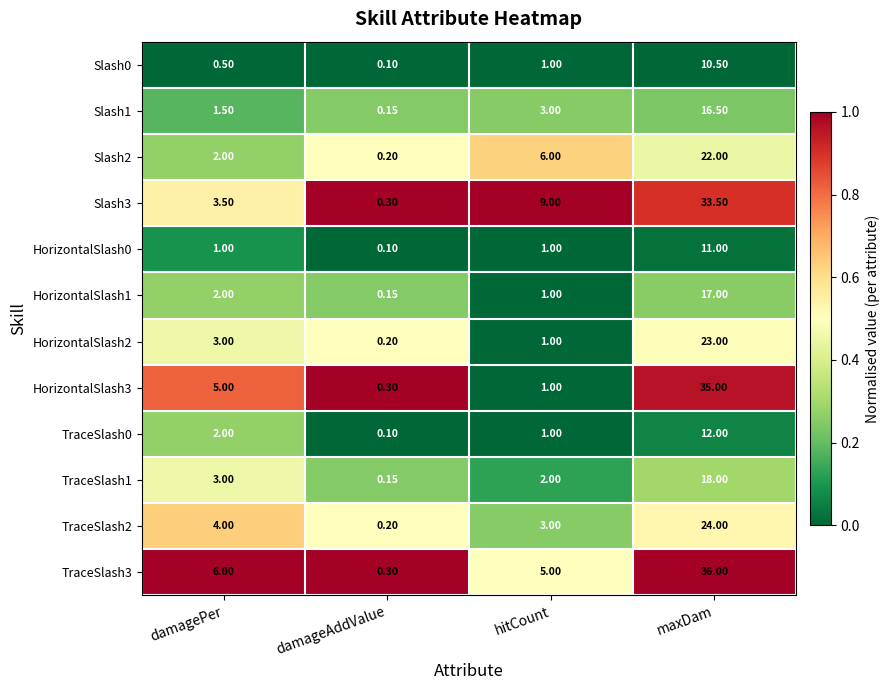

Is the value of TraceSlash3 at damageAddValue greater than the value of Slash2 at damagePer?

No